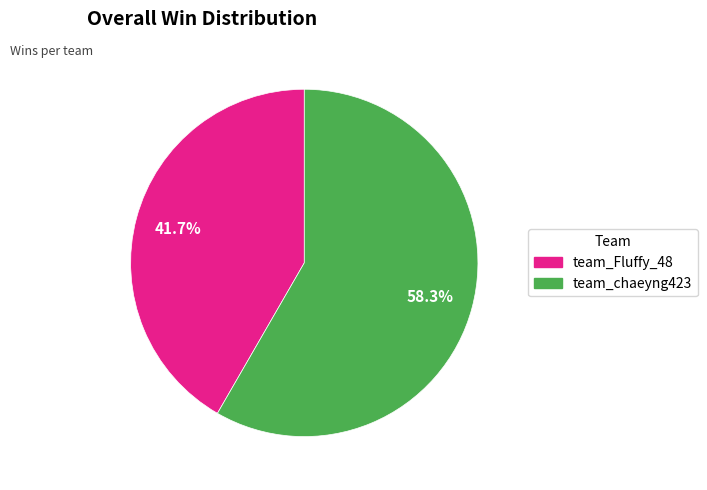

True or false: team_Fluffy_48 accounts for 42% of the total.

True